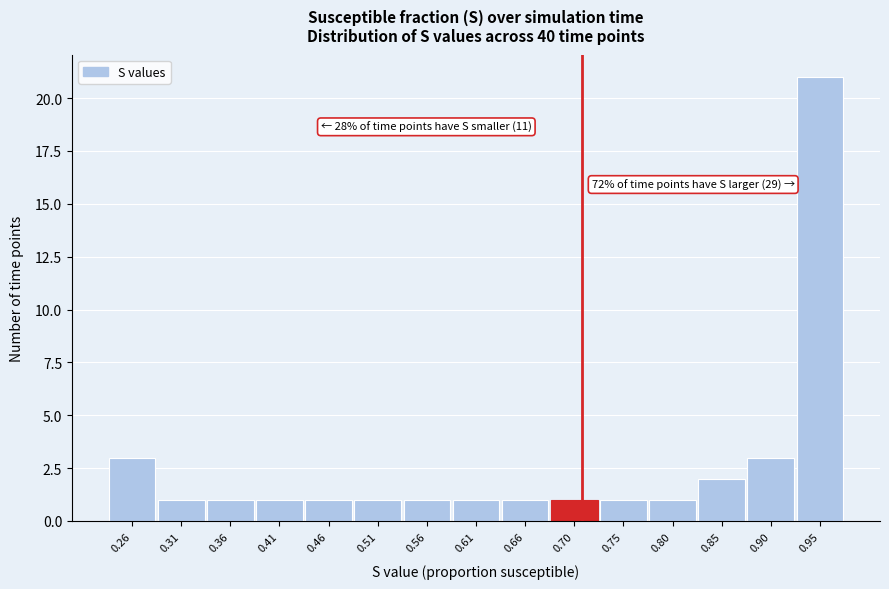

Reading left to right, list all the values displayed in this chart.

3	1	1	1	1	1	1	1	1	1	1	1	2	3	21